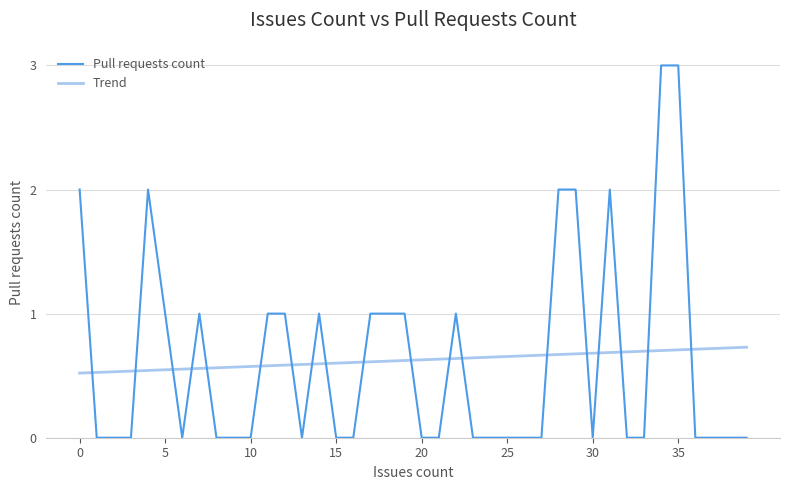

What is the difference between the second highest and second lowest values in the Trend series?

0.2